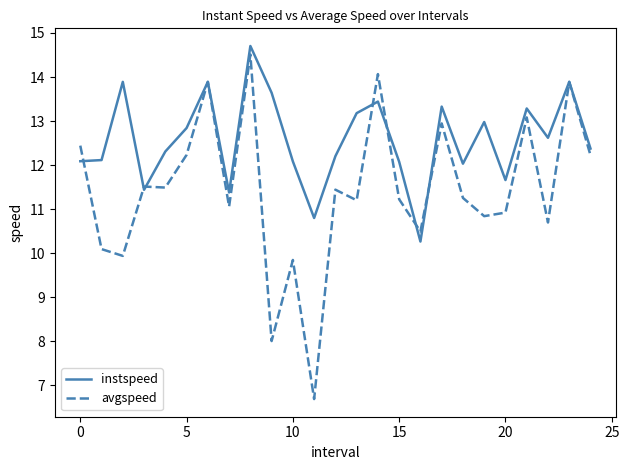

List the series in order of their peak value, highest first.

instspeed, avgspeed